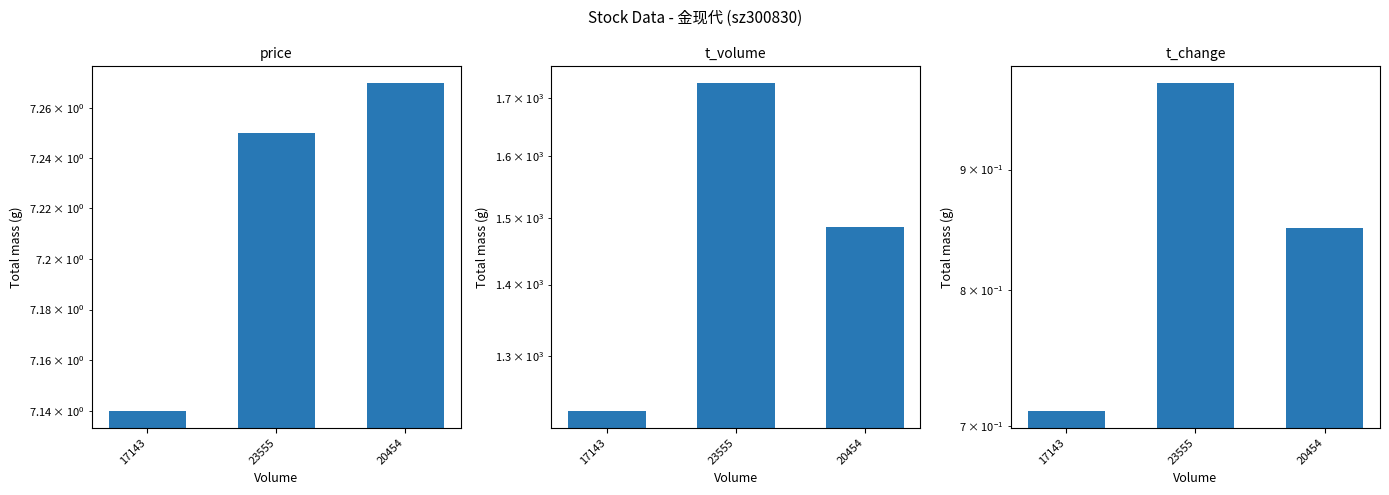

Where is t_change nearest to the value 0?

17143